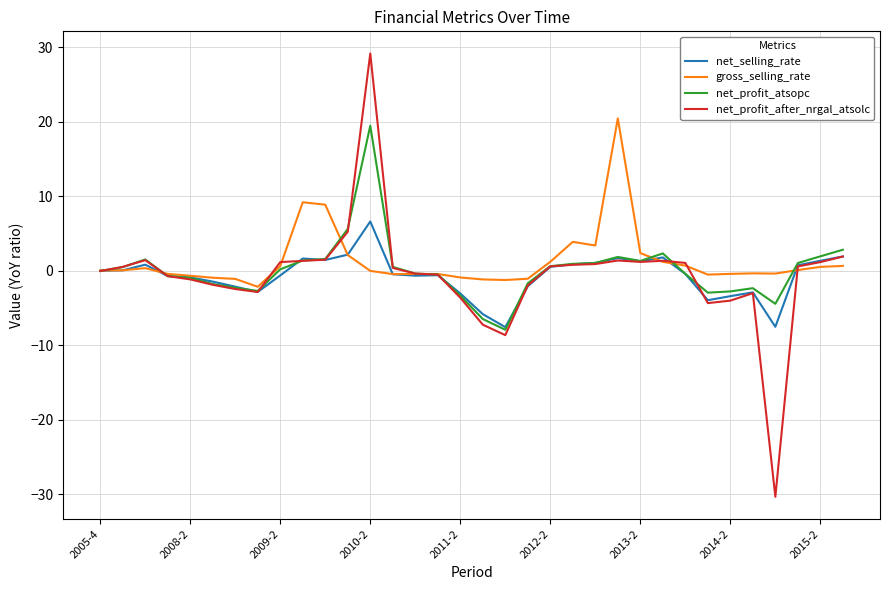

Which series has the largest range (max minus min)?

net_profit_after_nrgal_atsolc